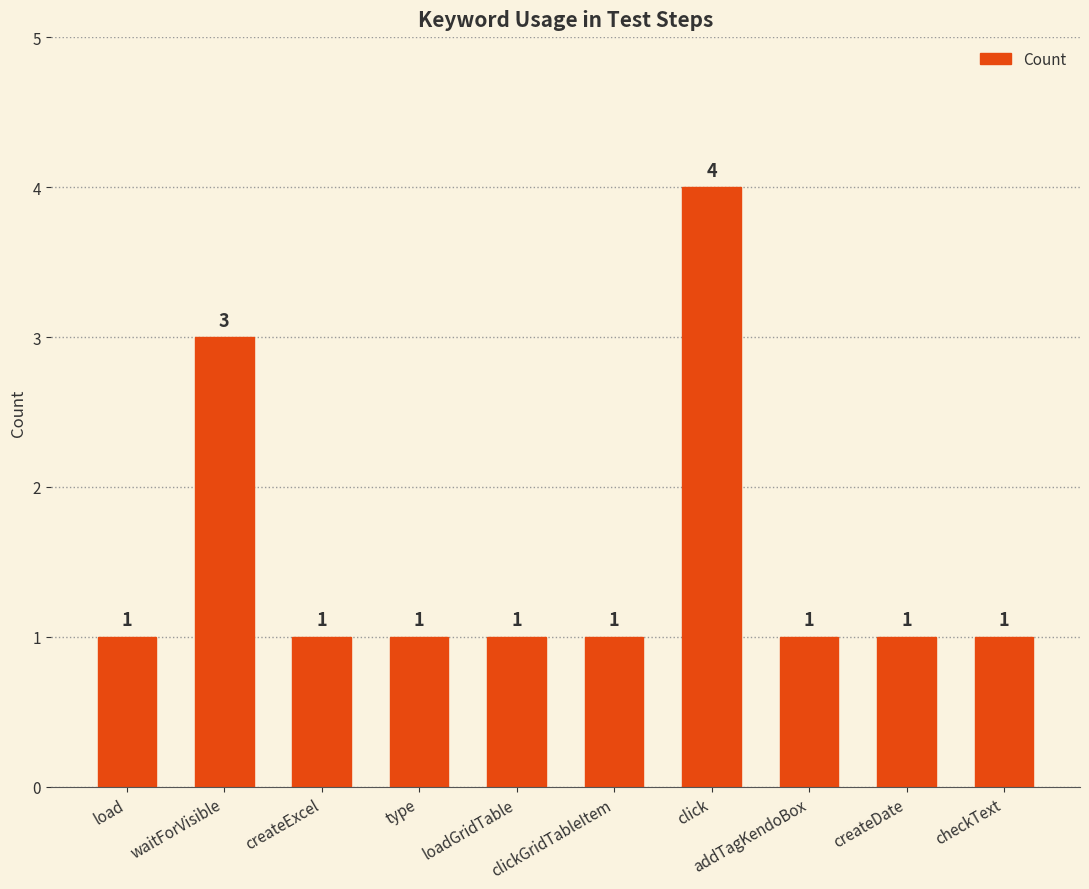

What is the maximum value shown in the chart?

4